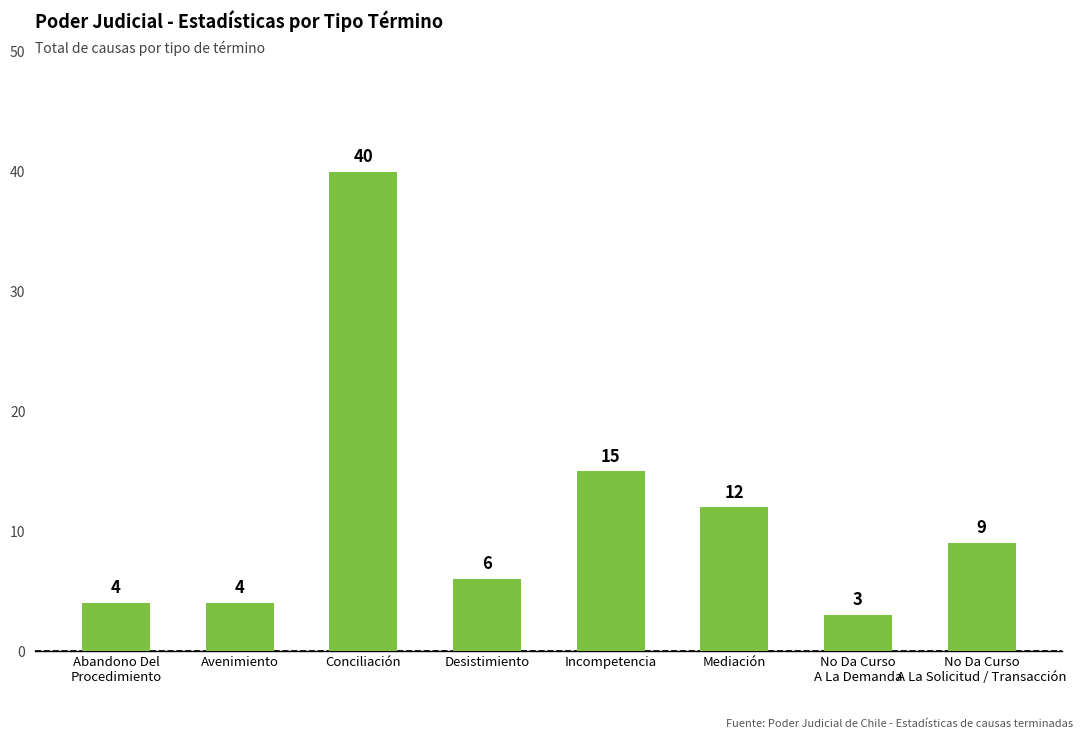

What is the average value?

12